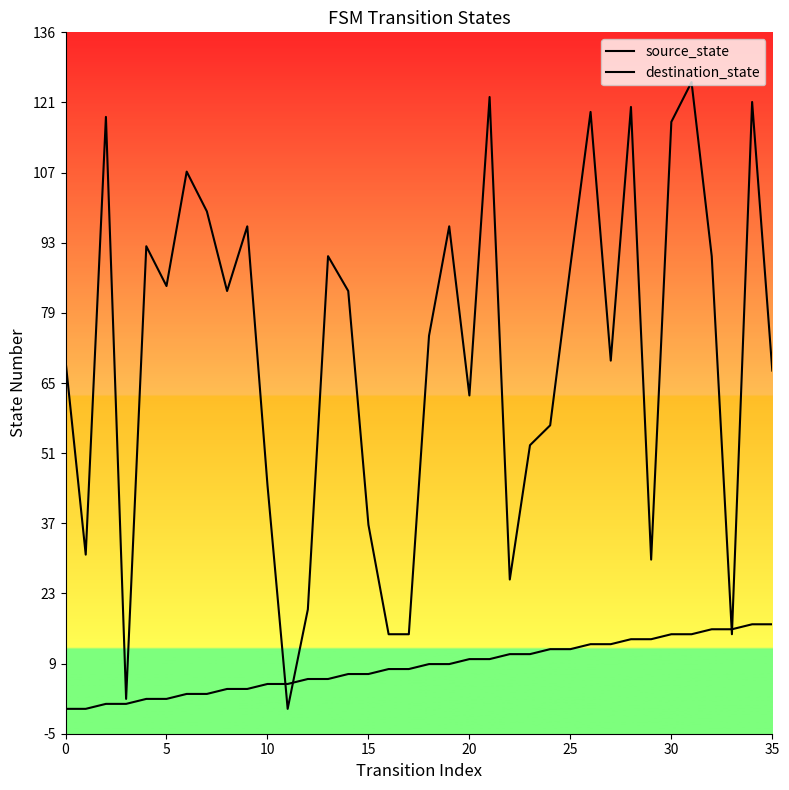

Which series changed the most between 25 and 34?

destination_state